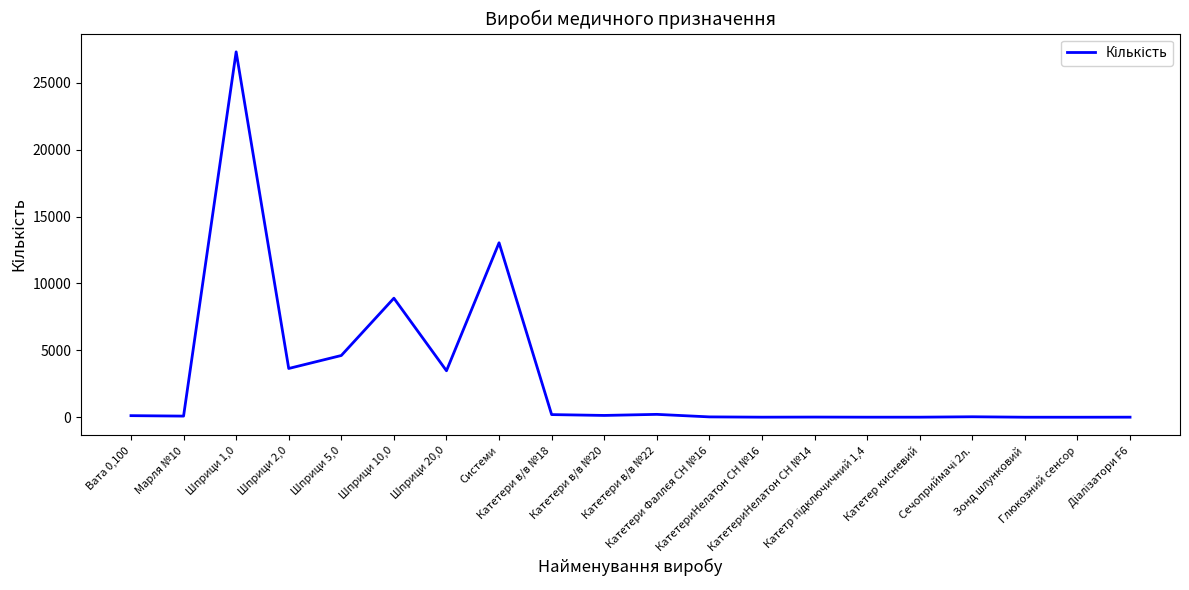

Is it true that the value at Катетери в/в №20 is 136?

True